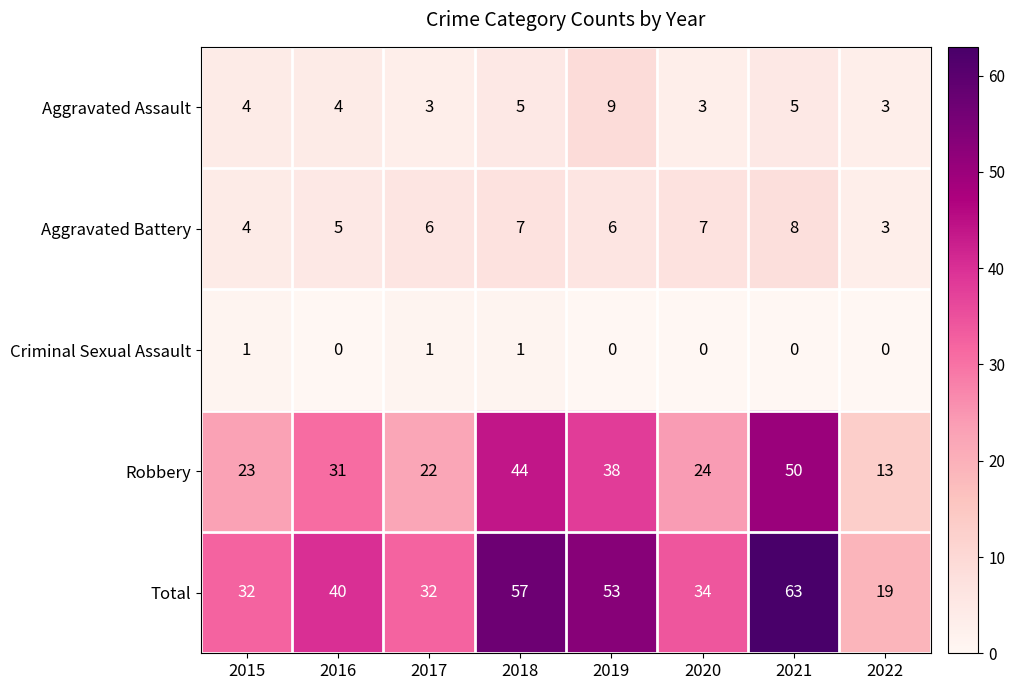

Where is Total nearest to the value 41?

2016